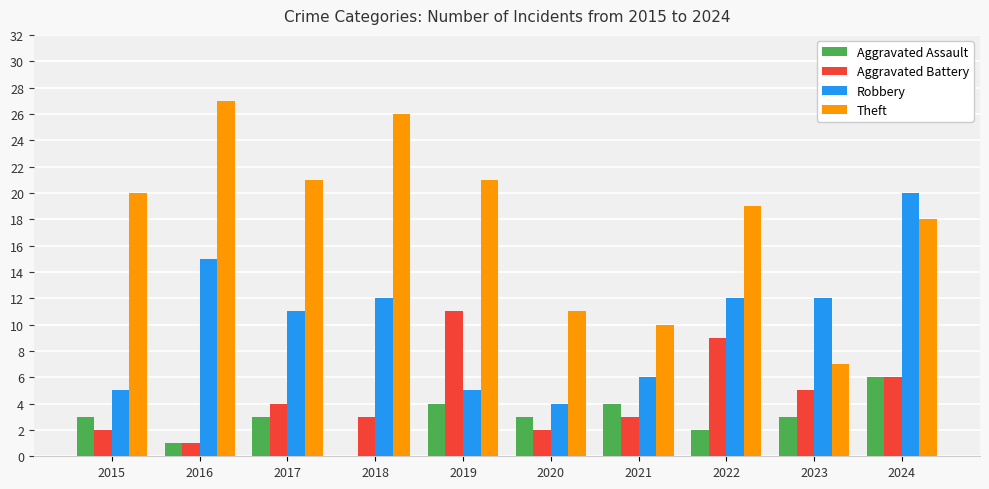

The value of Aggravated Battery at 2024 is 10. True or false?

False